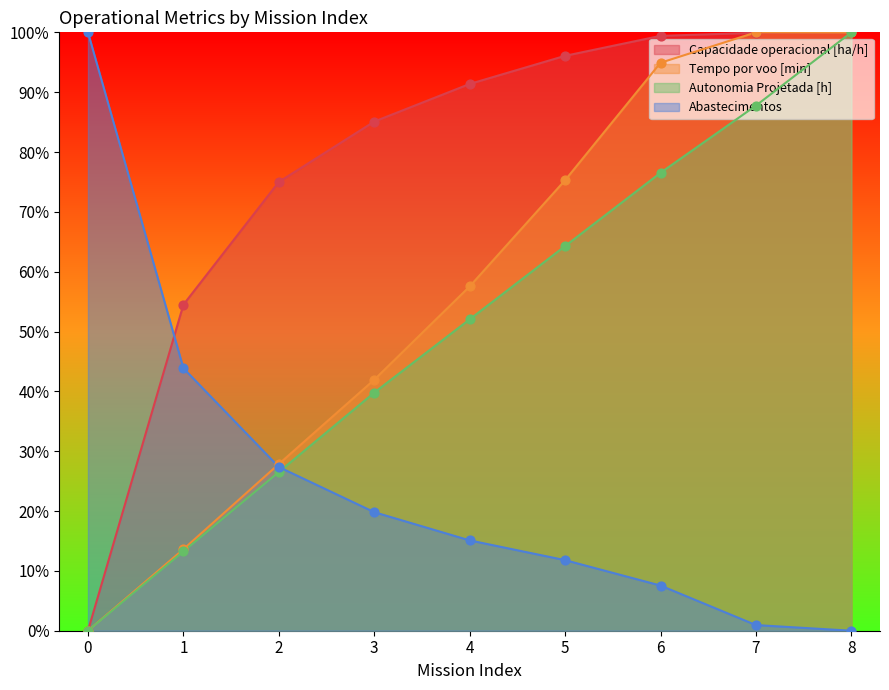

At how many categories does at least one series exceed 38?

9